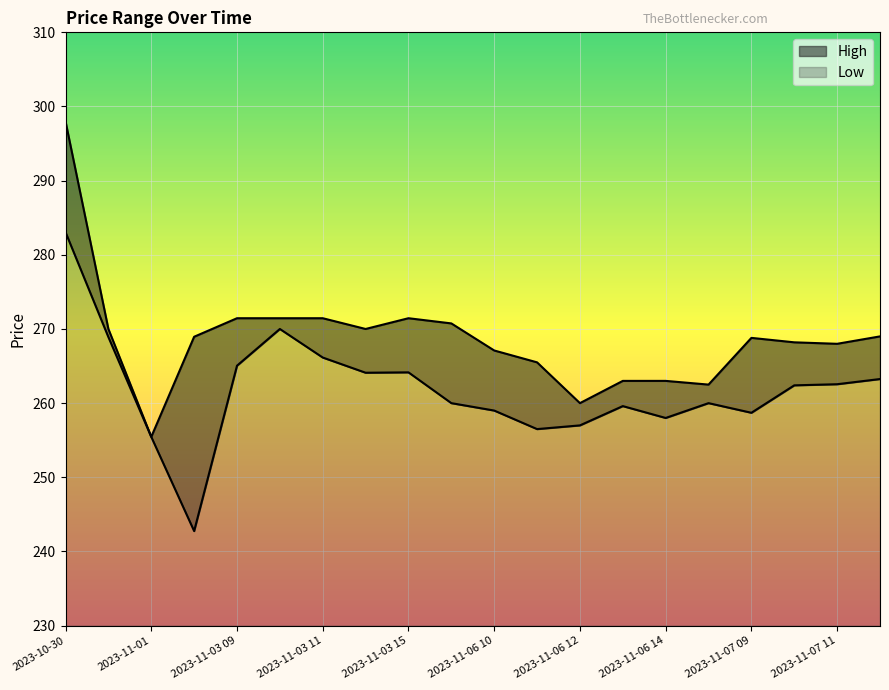

What is the label of the 9th point from the left?

2023-11-03 15